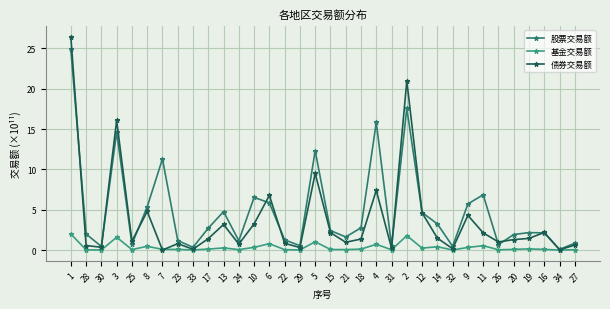

Which has a higher value, 18 or 26?

18